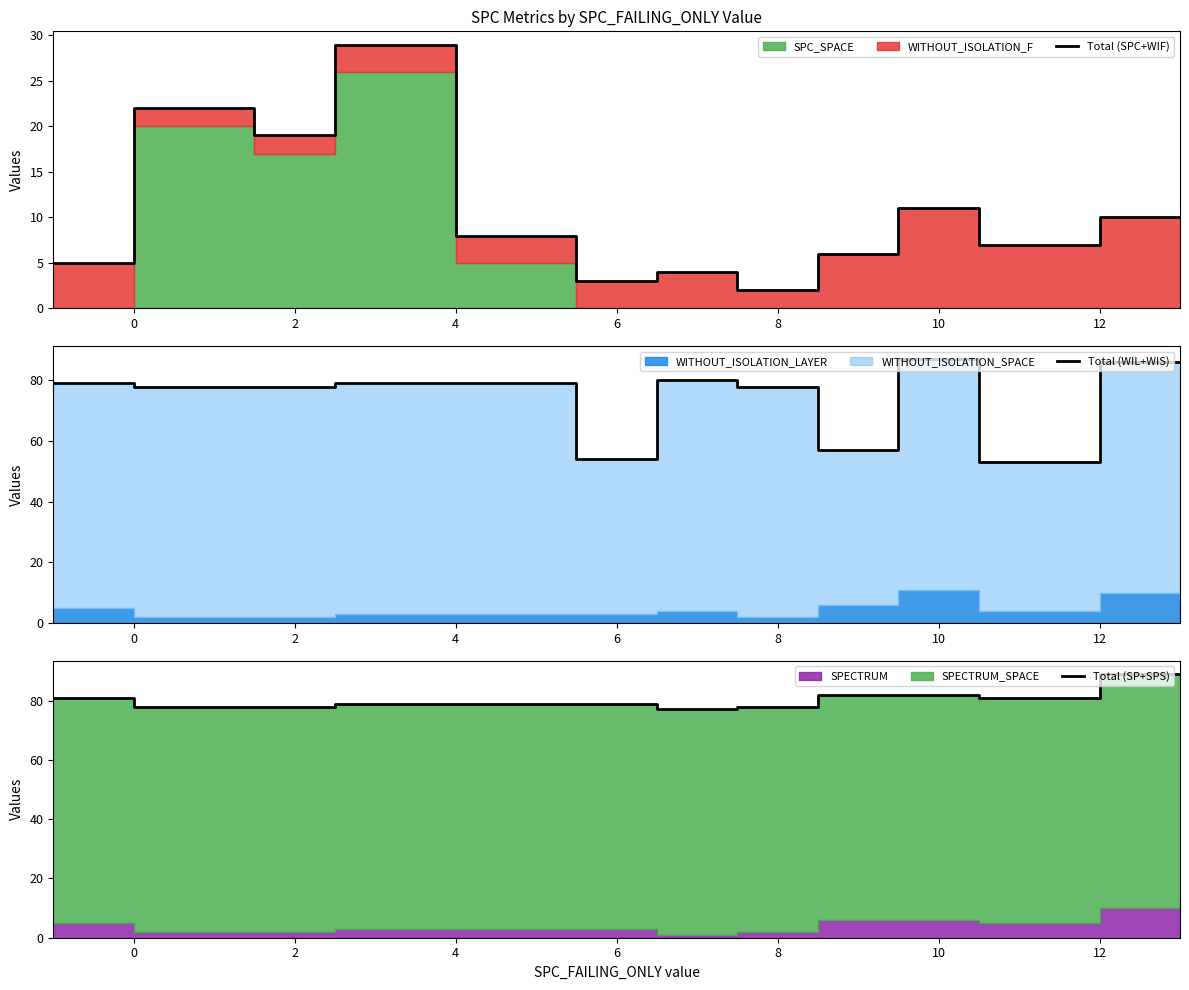

What is the lowest value of the Total (WIL+WIS) series?

53